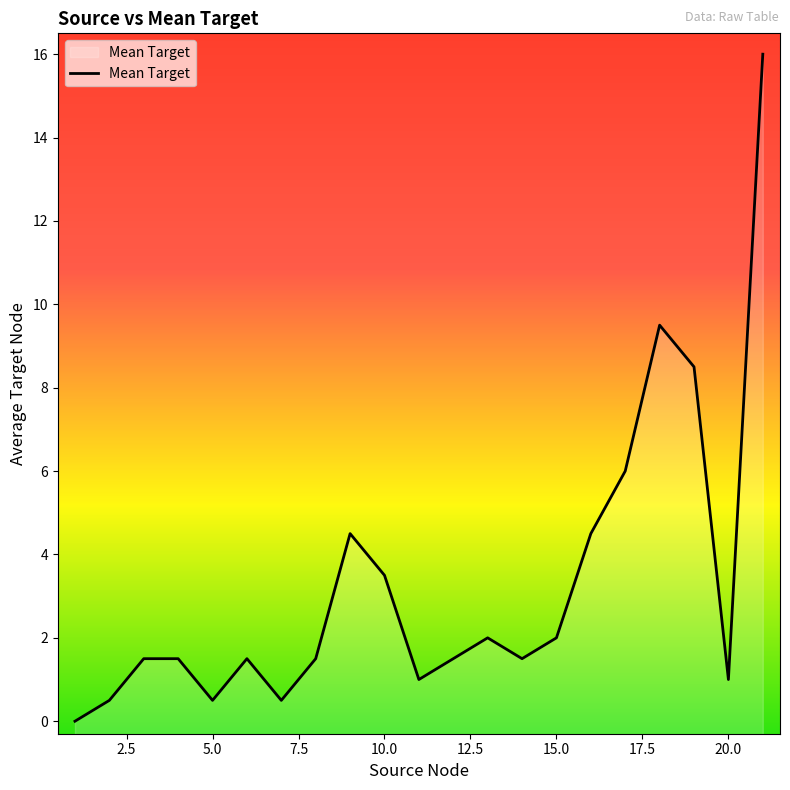

How many interior local valleys (lower than both neighbors) does the data have?

5